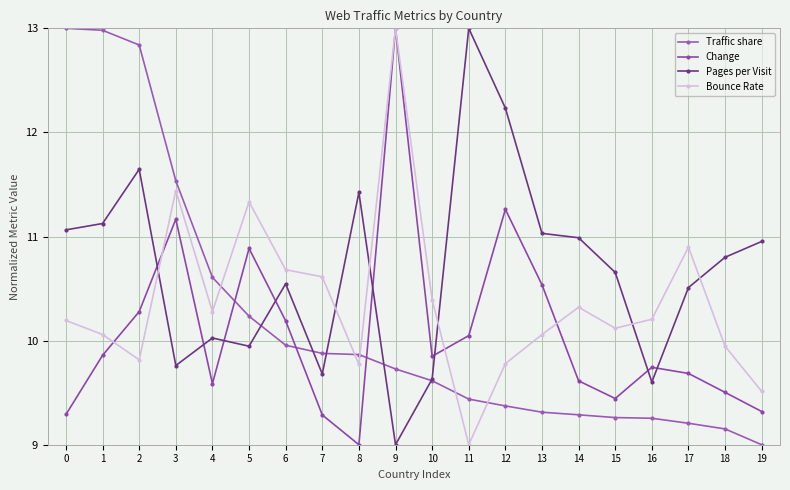

What is the average value of the Traffic share series?

10.2